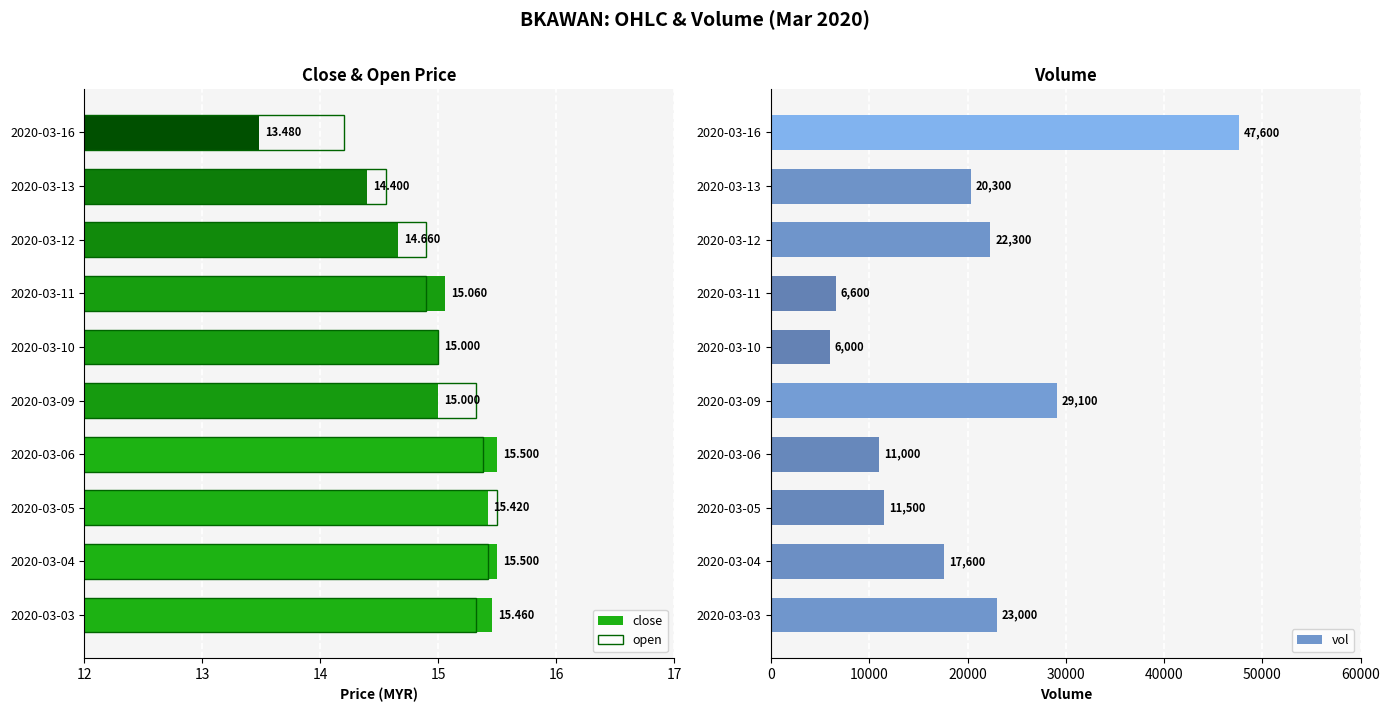

True or false: vol has a value of 20300 at 2020-03-13.

True